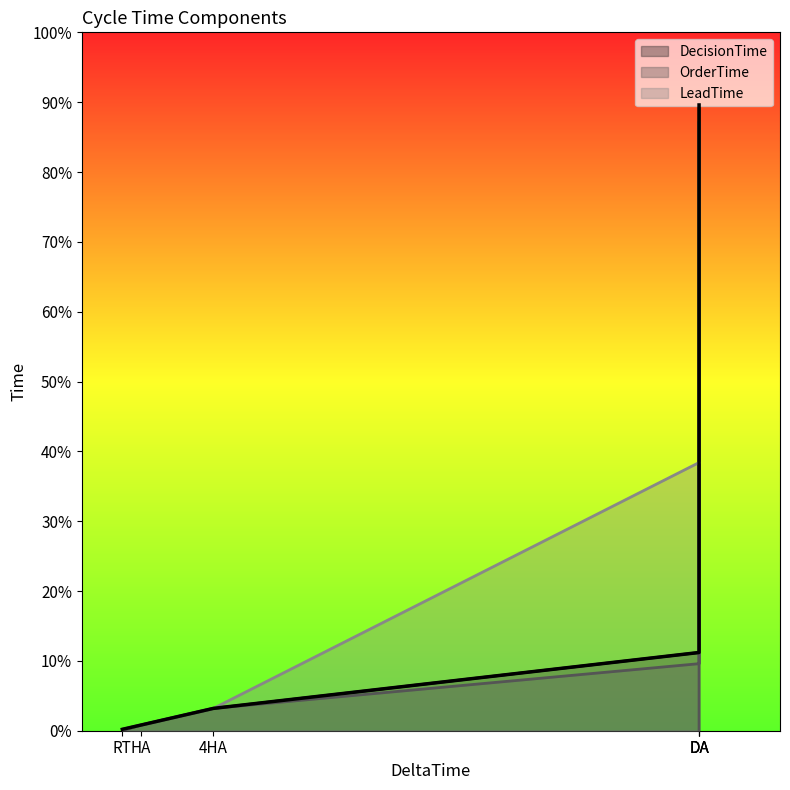

Which series has the largest total across all categories?

DecisionTime